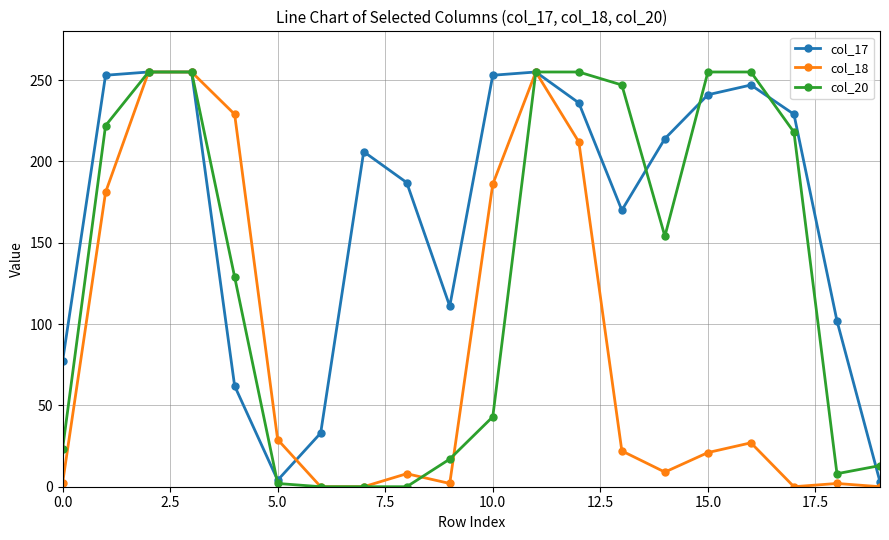

What is the maximum value shown in the chart?

255